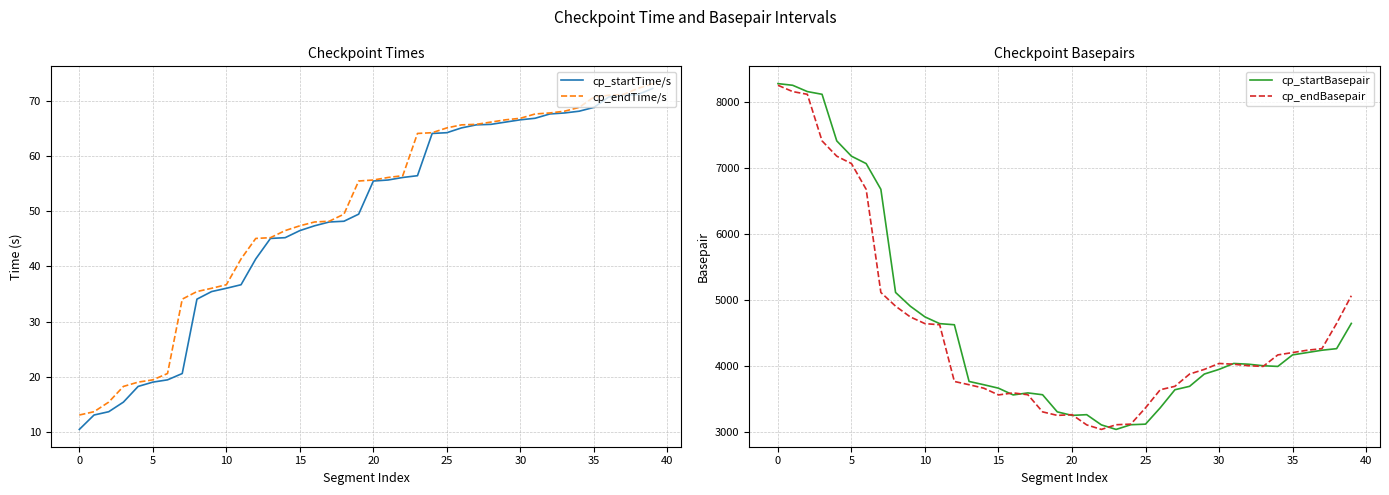

At which label does cp_endBasepair reach its peak?

0